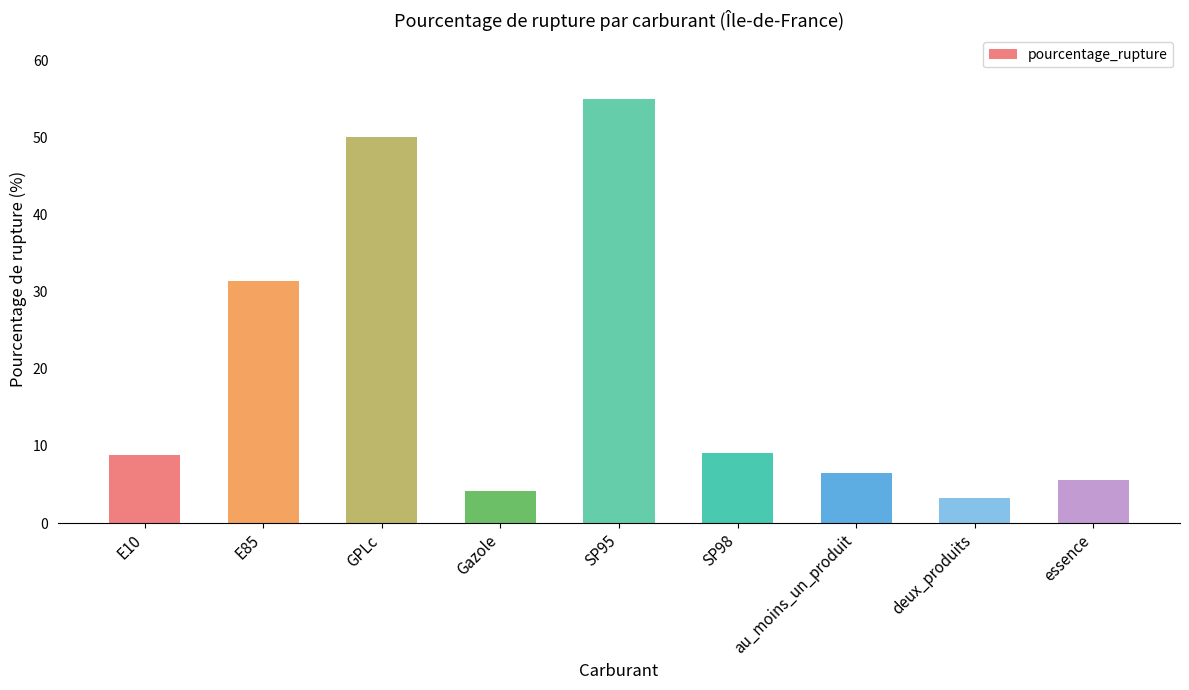

Is it true that the value at E85 is 31.4?

True